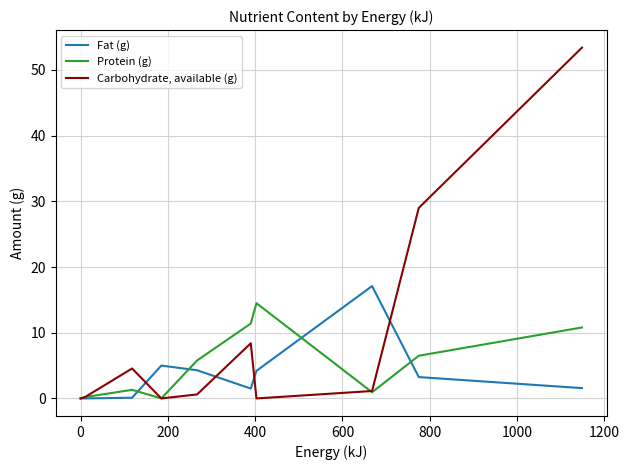

True or false: Carbohydrate, available (g) has more than 2 points higher than both neighbors.

False